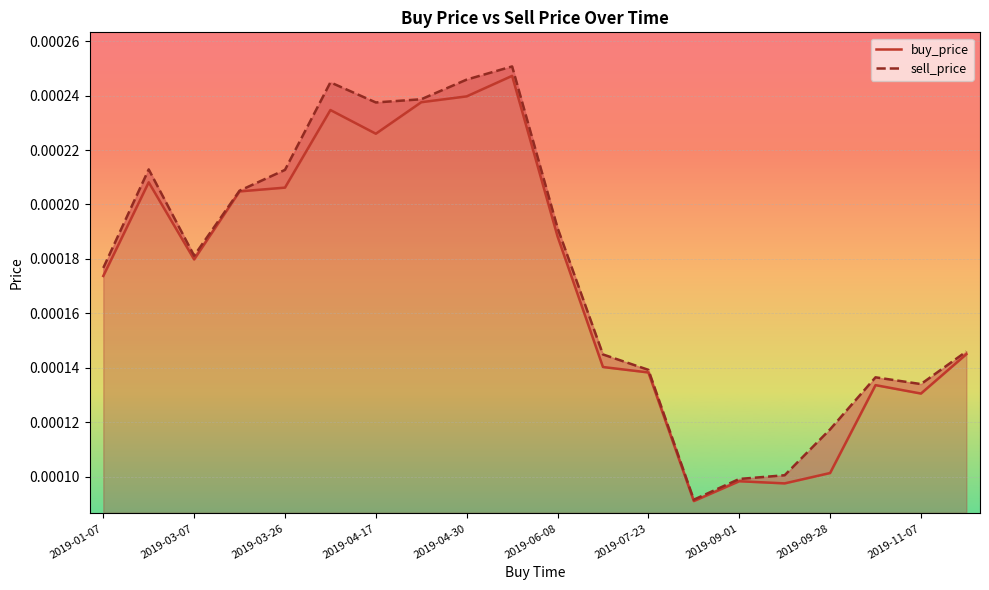

How many series are shown in this chart?

2